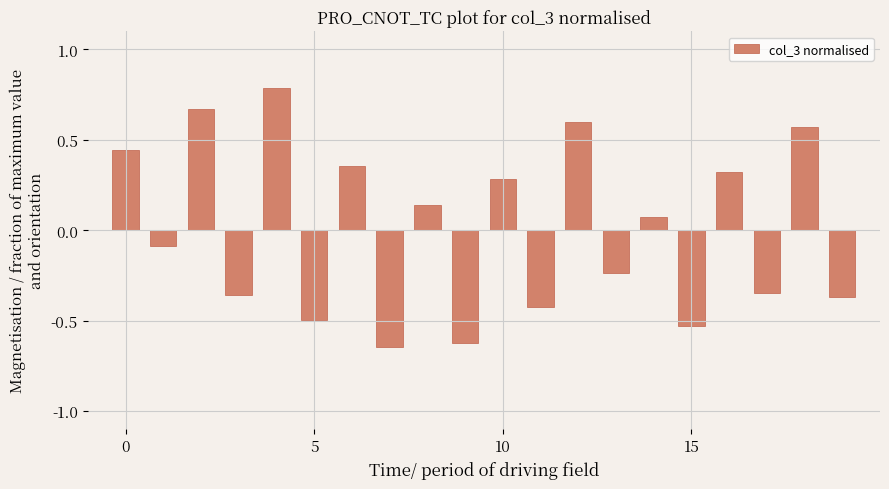

How many positive values are there?

10